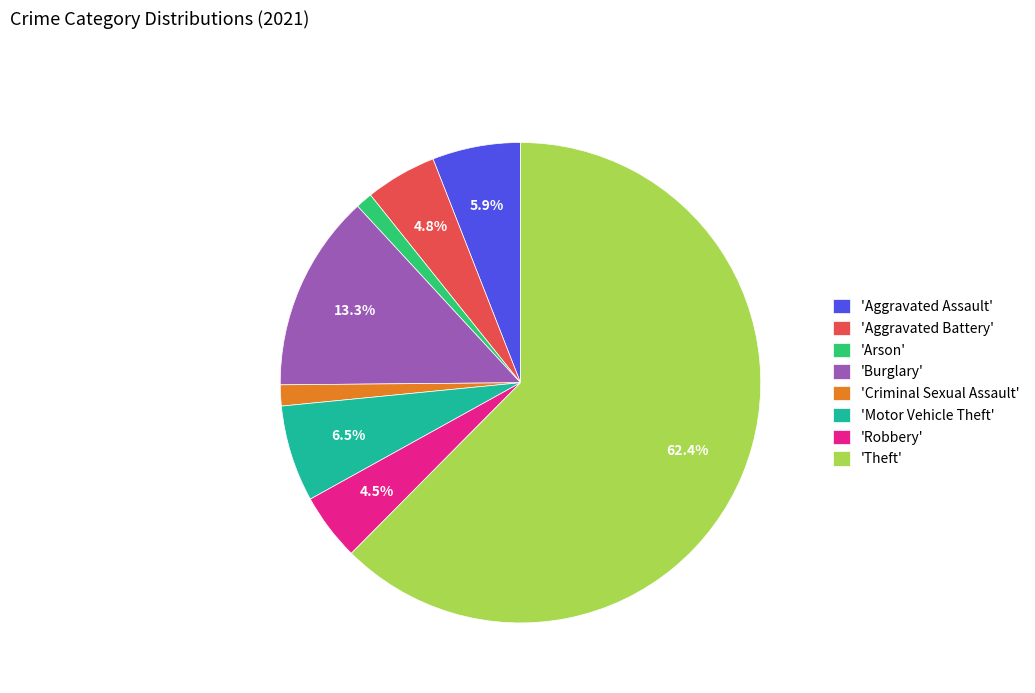

Does any single category account for the majority?

Yes